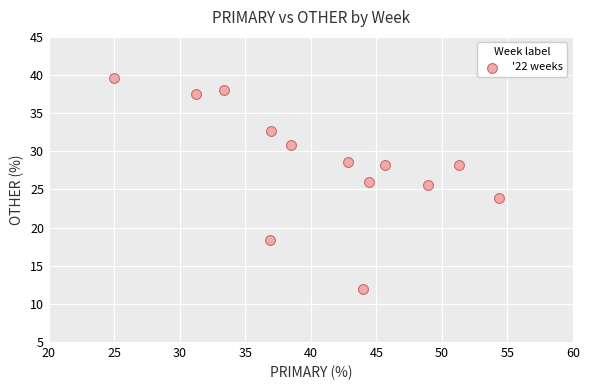

What is the range of Y values (max minus min)?

27.6